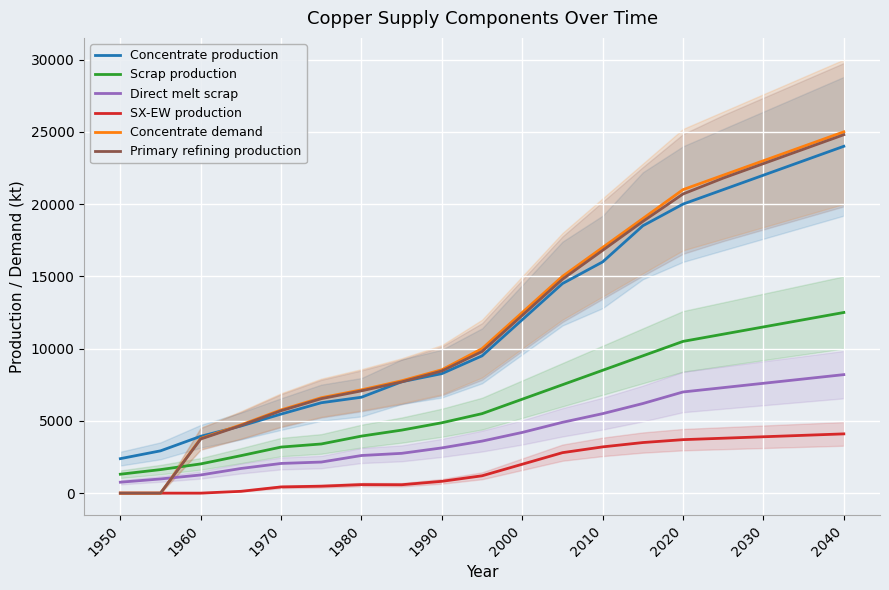

How many categories are shown in the chart?

19